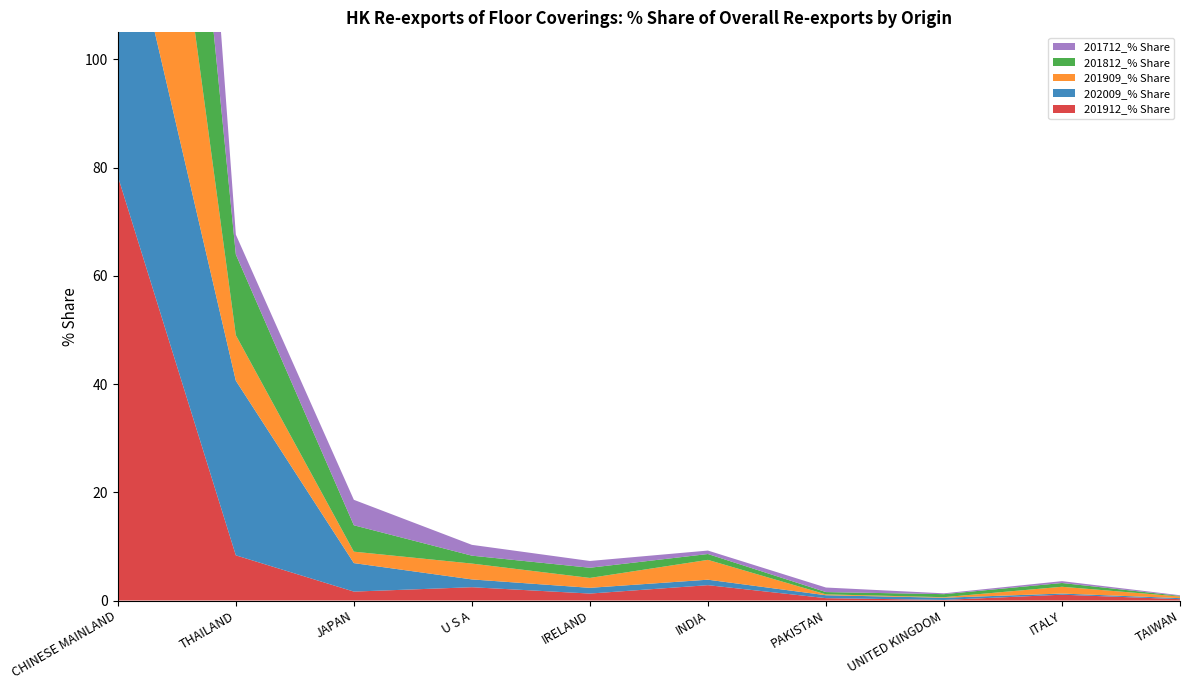

Reading right to left, what are all the values shown in this chart?

201912_% Share: TAIWAN=0.2	ITALY=1.1	UNITED KINGDOM=0.1	PAKISTAN=0.4	INDIA=2.8	IRELAND=1.3	U S A=2.5	JAPAN=1.6	THAILAND=8.3	CHINESE MAINLAND=78.4
202009_% Share: TAIWAN=0.2	ITALY=0.2	UNITED KINGDOM=0.4	PAKISTAN=0.5	INDIA=1.0	IRELAND=1.1	U S A=1.4	JAPAN=5.3	THAILAND=32.3	CHINESE MAINLAND=56.0
201909_% Share: TAIWAN=0.3	ITALY=1.3	UNITED KINGDOM=0.1	PAKISTAN=0.2	INDIA=3.7	IRELAND=1.8	U S A=2.9	JAPAN=2.1	THAILAND=8.4	CHINESE MAINLAND=76.6
201812_% Share: TAIWAN=0.1	ITALY=0.7	UNITED KINGDOM=0.6	PAKISTAN=0.4	INDIA=1.1	IRELAND=1.9	U S A=1.5	JAPAN=4.9	THAILAND=14.9	CHINESE MAINLAND=71.6
201712_% Share: TAIWAN=0.1	ITALY=0.3	UNITED KINGDOM=0.2	PAKISTAN=0.8	INDIA=0.6	IRELAND=1.2	U S A=2.0	JAPAN=4.7	THAILAND=3.7	CHINESE MAINLAND=82.6